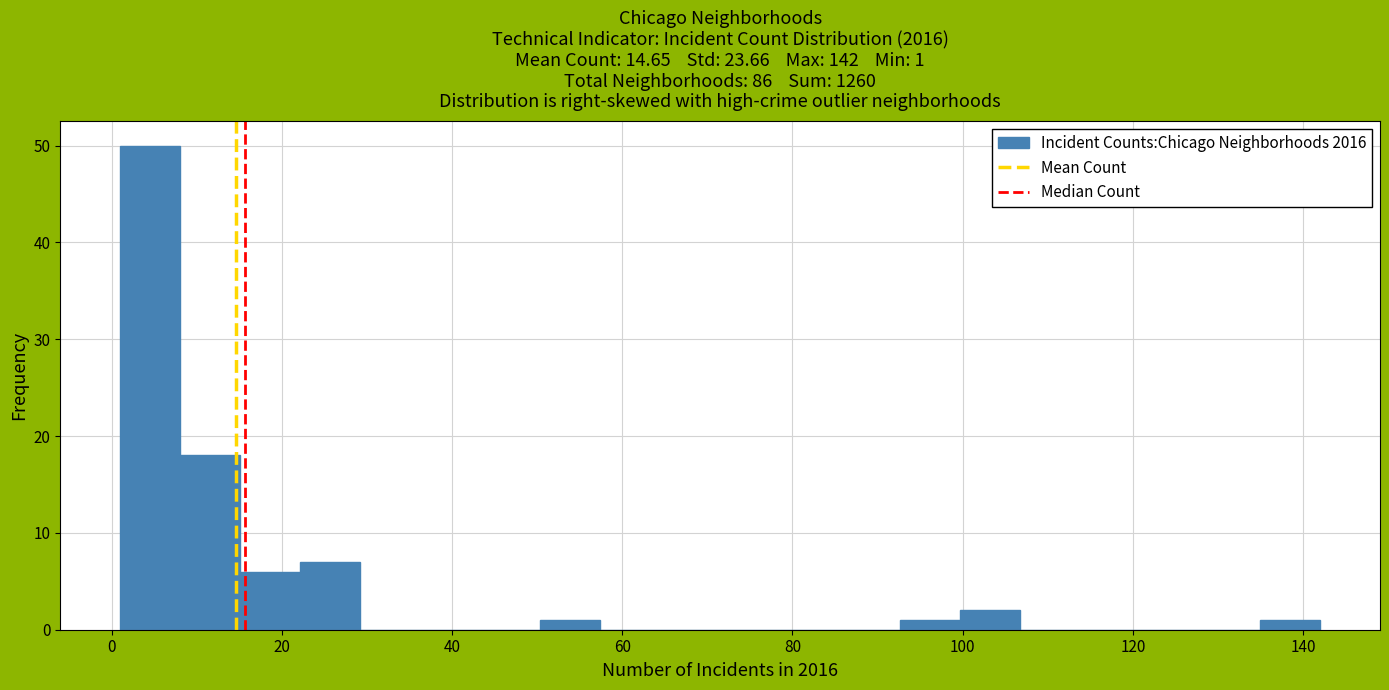

Around what value on the x-axis is the tallest bar? Give the approximate position of its centre, as read against the axis.

4